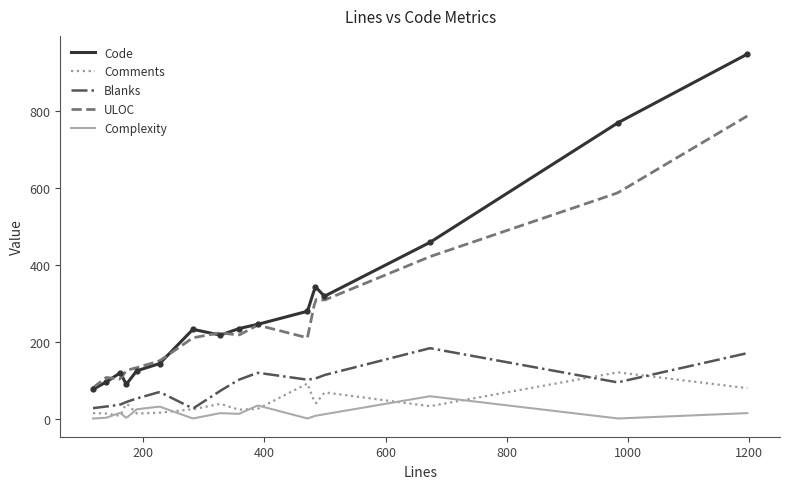

At which category is the sum across all series the highest?

1197